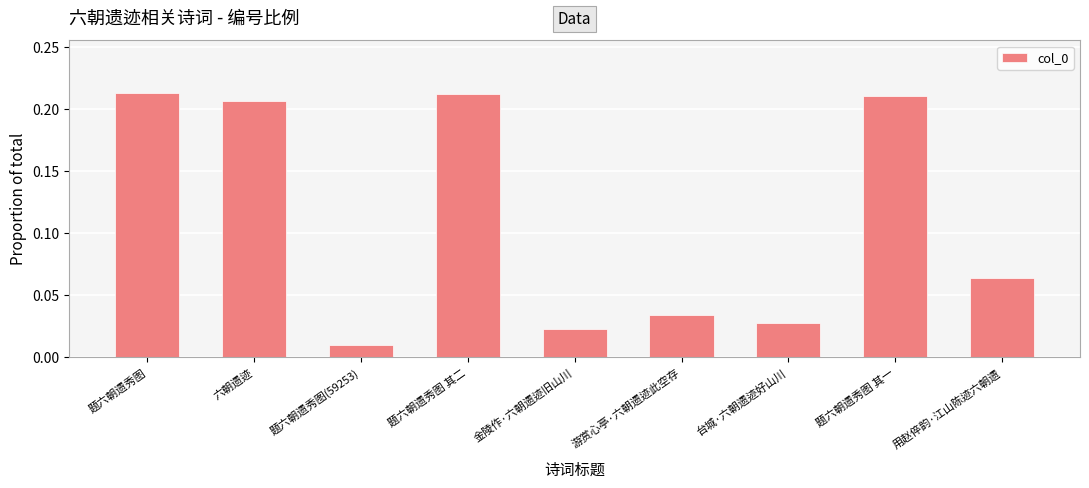

What is the label of the 6th bar from the right?

题六朝遗秀图 其二